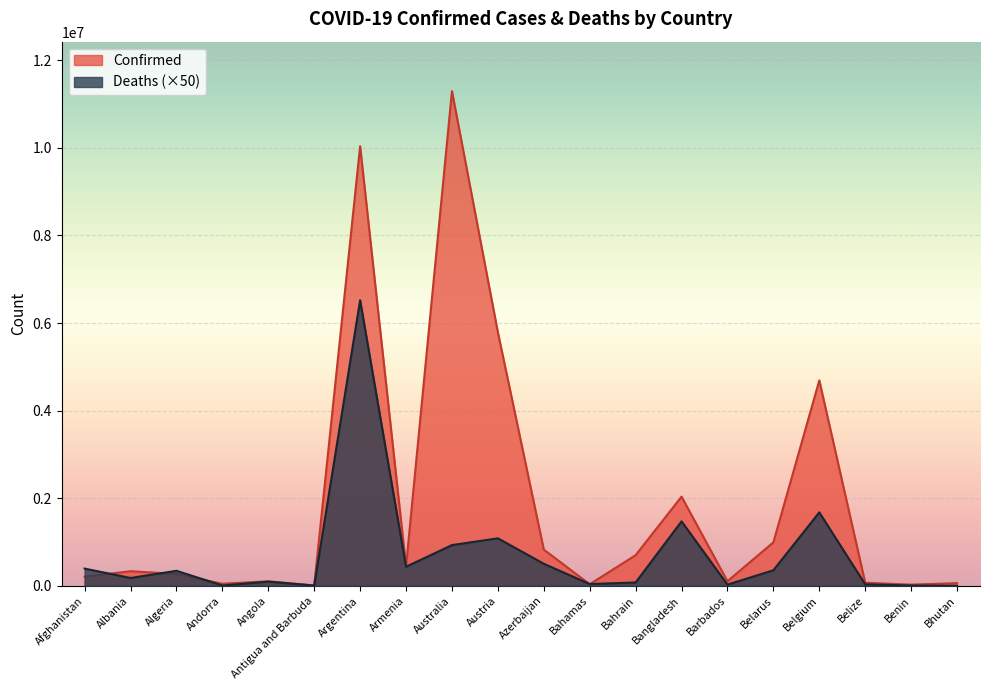

What is the difference between the highest and lowest values at Benin?

19839